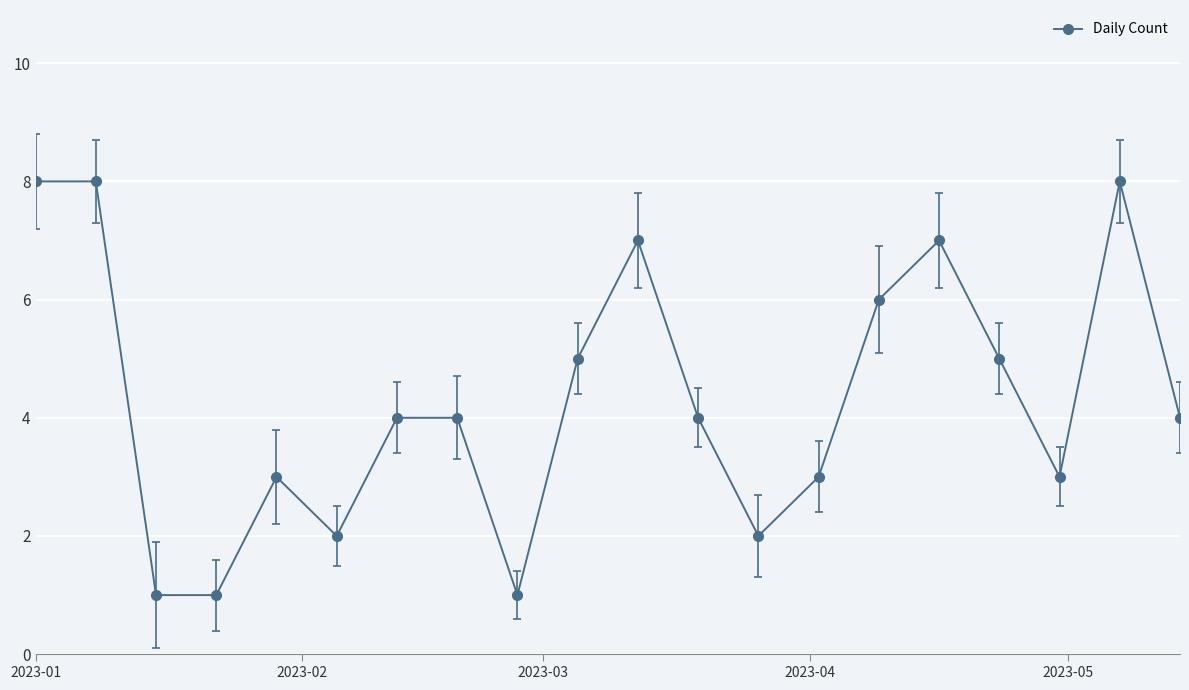

What is the difference between the maximum and minimum values?

7